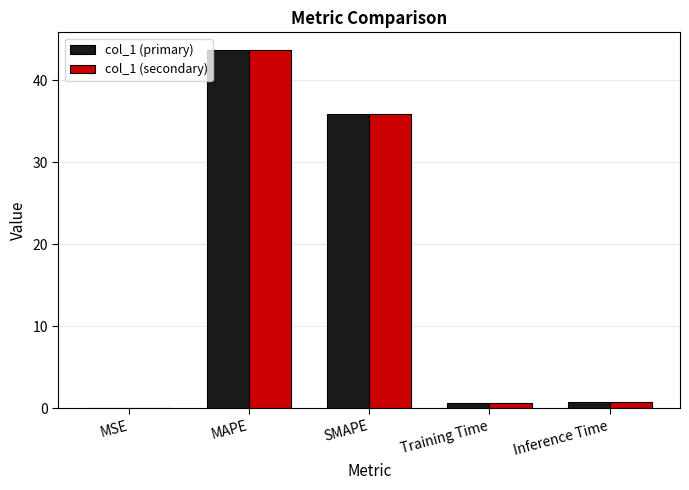

What is the highest value of the col_1 (primary) series?

43.7